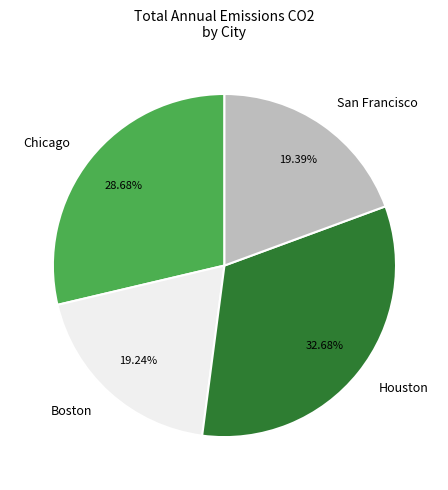

Does any single category account for the majority?

No